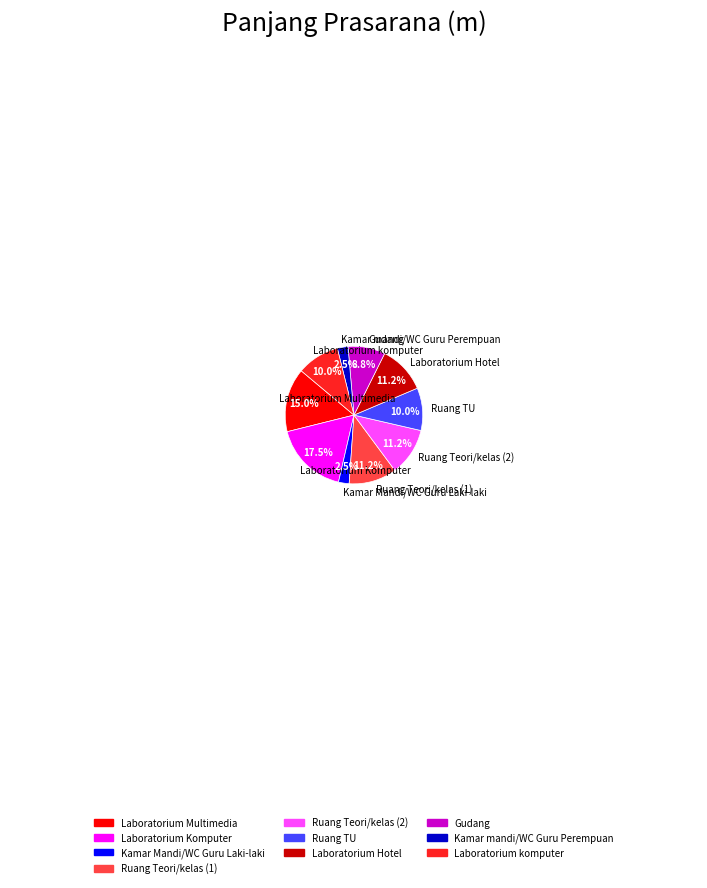

The Gudang slice represents 2% of the pie. True or false?

False